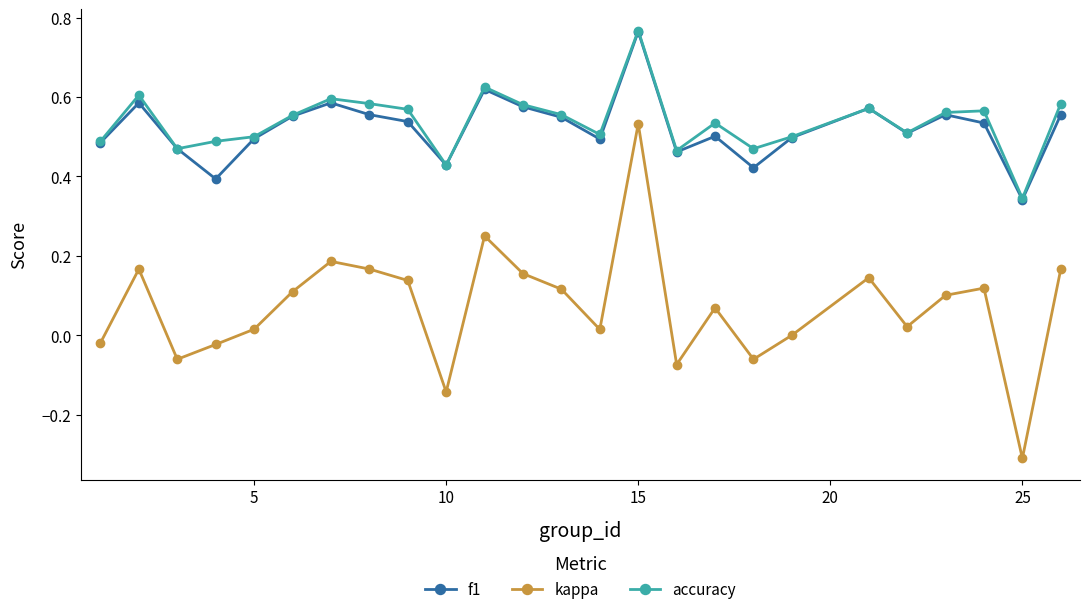

What is the value of the kappa point at the 24th from the left?

-0.3